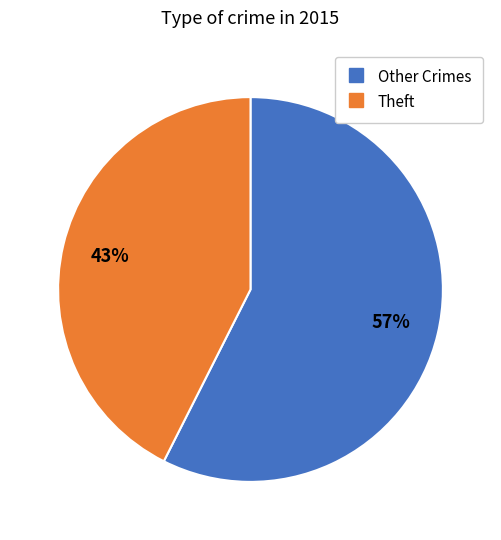

How many slices are in this pie chart?

2